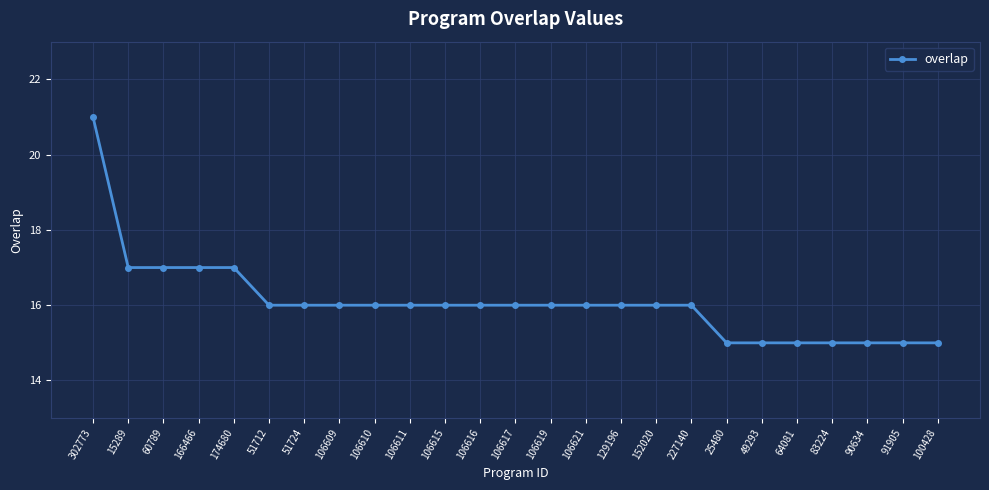

What is the approximate value at 51712?

16